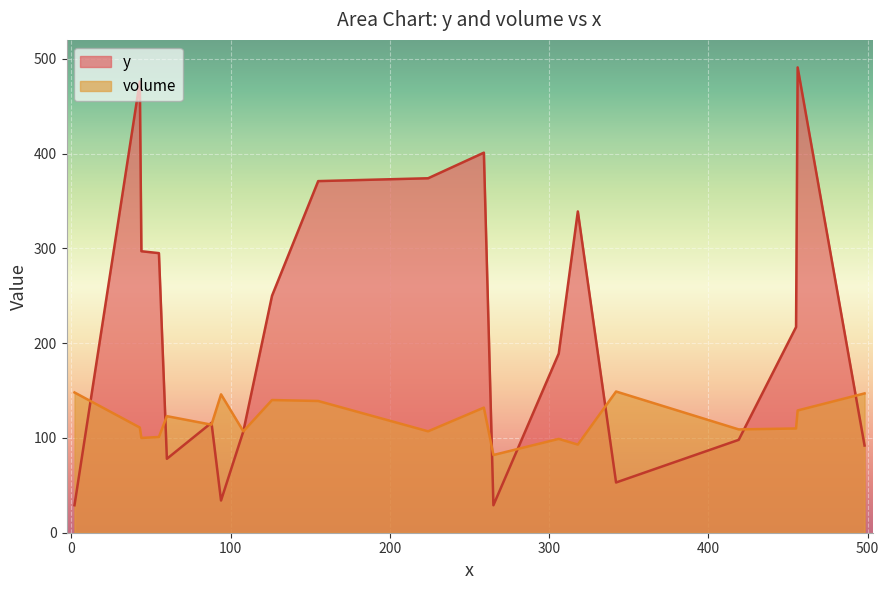

What is the lowest value of the volume series?

82